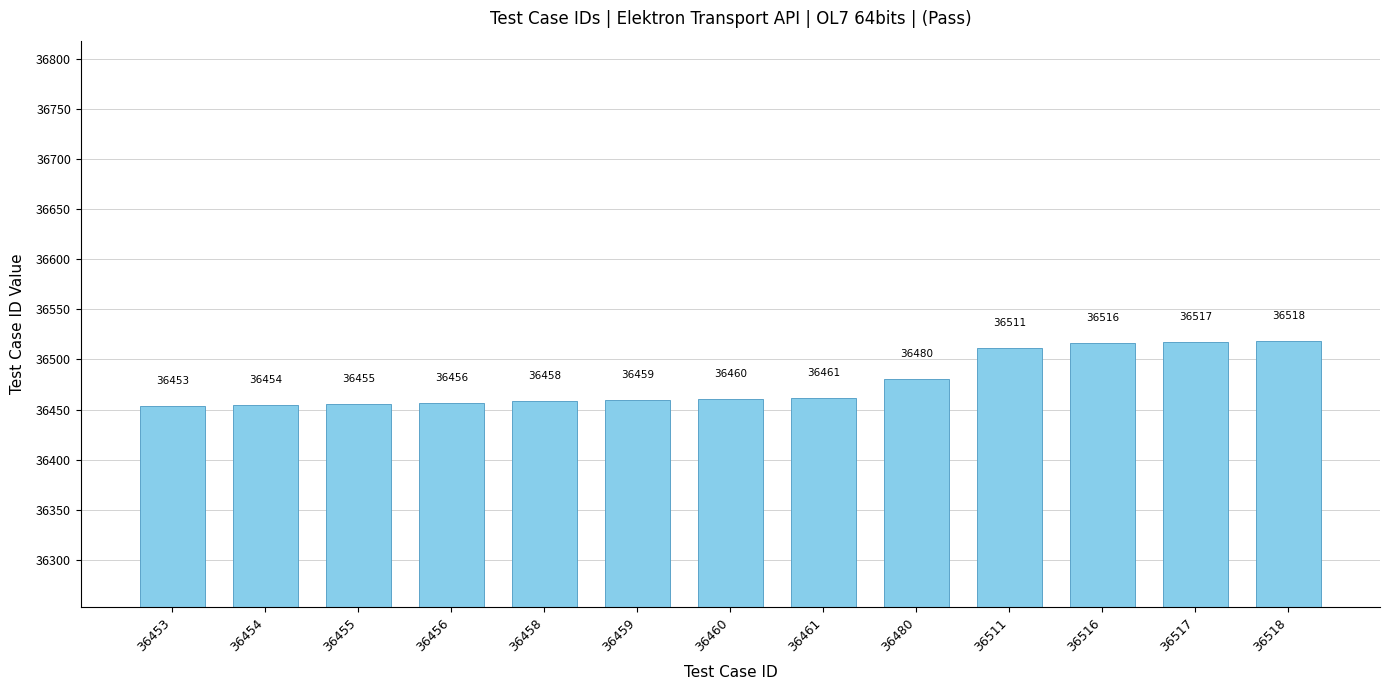

Which category has the lowest value across all series?

36453